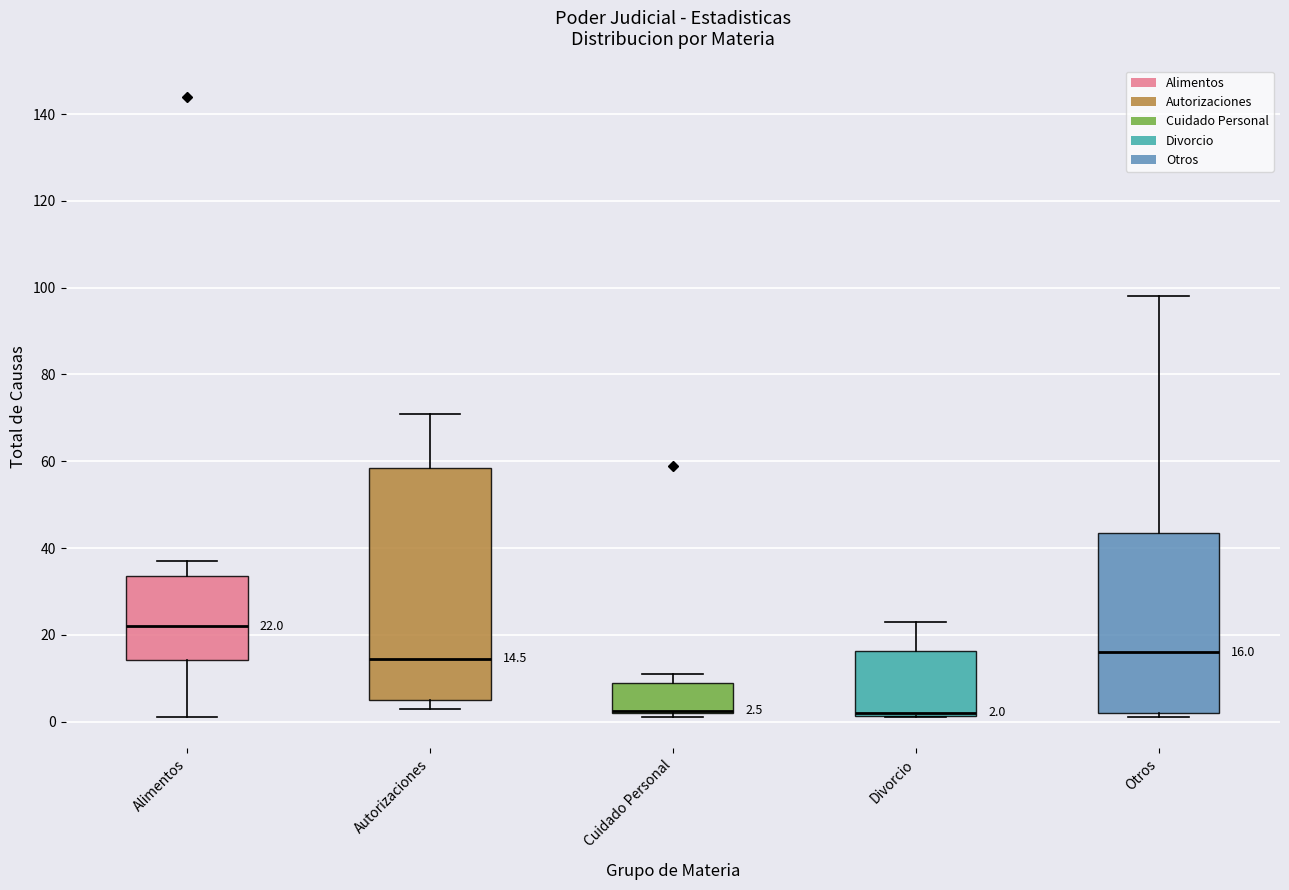

Which box is the tallest, from its lower edge to its upper edge?

Autorizaciones